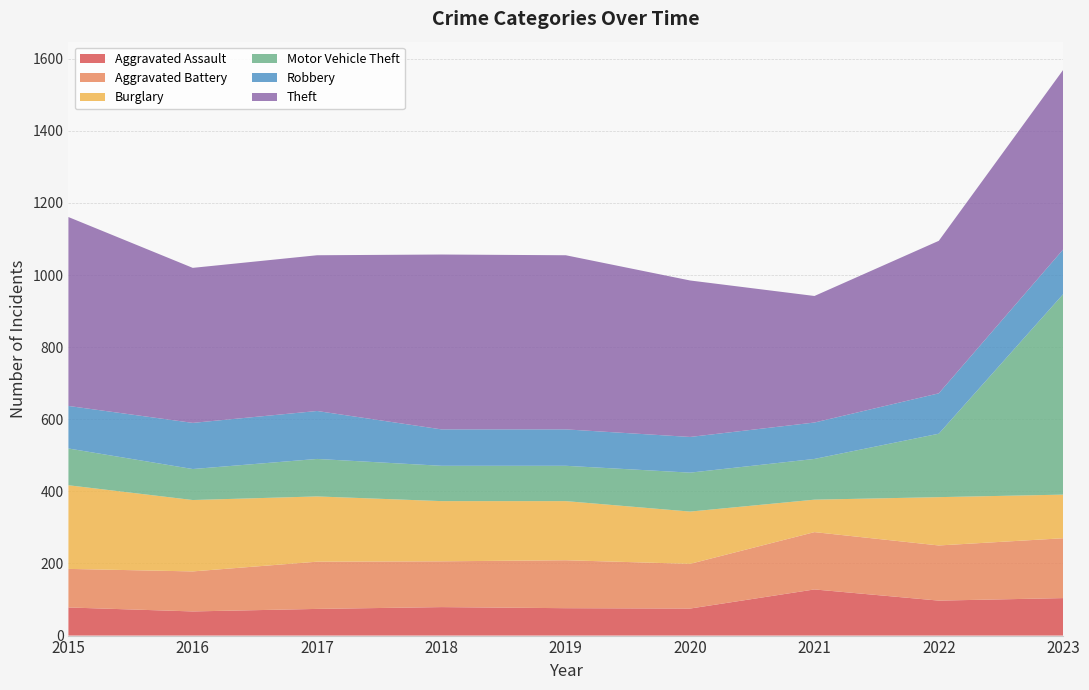

Reading right to left, what are all the values shown in this chart?

Aggravated Assault: 2023=104	2022=97	2021=128	2020=75	2019=76	2018=79	2017=74	2016=67	2015=78
Aggravated Battery: 2023=166	2022=153	2021=159	2020=124	2019=133	2018=127	2017=131	2016=111	2015=107
Burglary: 2023=121	2022=134	2021=90	2020=145	2019=164	2018=167	2017=181	2016=198	2015=232
Motor Vehicle Theft: 2023=556	2022=176	2021=113	2020=108	2019=98	2018=98	2017=104	2016=86	2015=102
Robbery: 2023=124	2022=112	2021=101	2020=99	2019=101	2018=101	2017=133	2016=128	2015=118
Theft: 2023=498	2022=423	2021=351	2020=434	2019=483	2018=485	2017=432	2016=430	2015=524